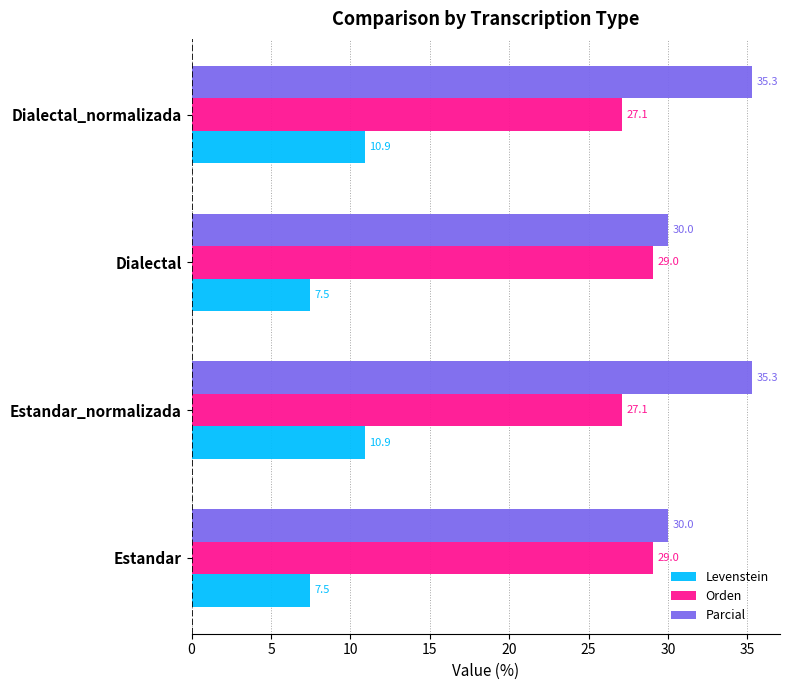

What is the difference between the maximum and minimum values in the Orden series?

1.9